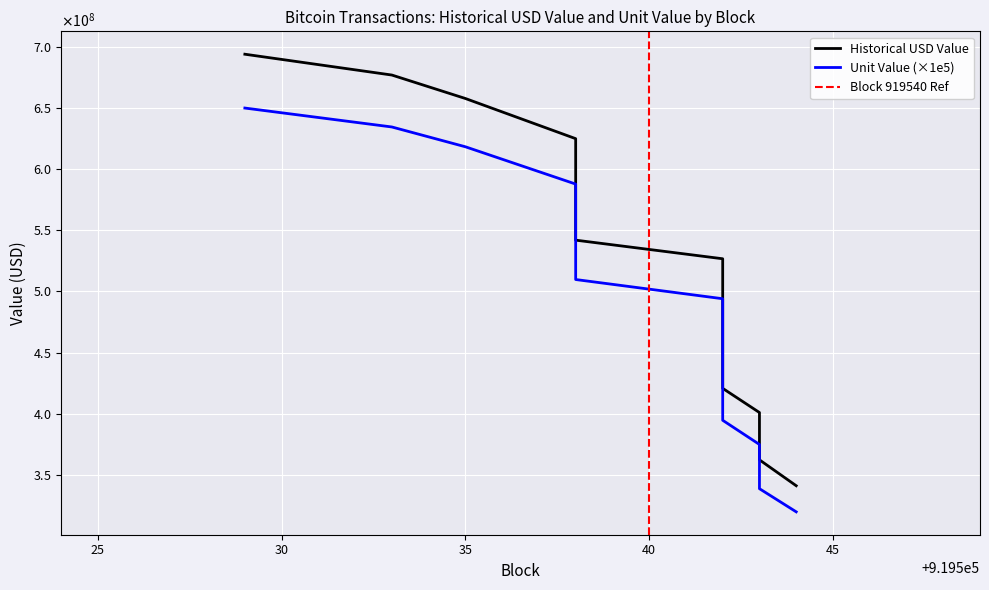

Which series changed the most between 919538 and 919542?

historical_usd